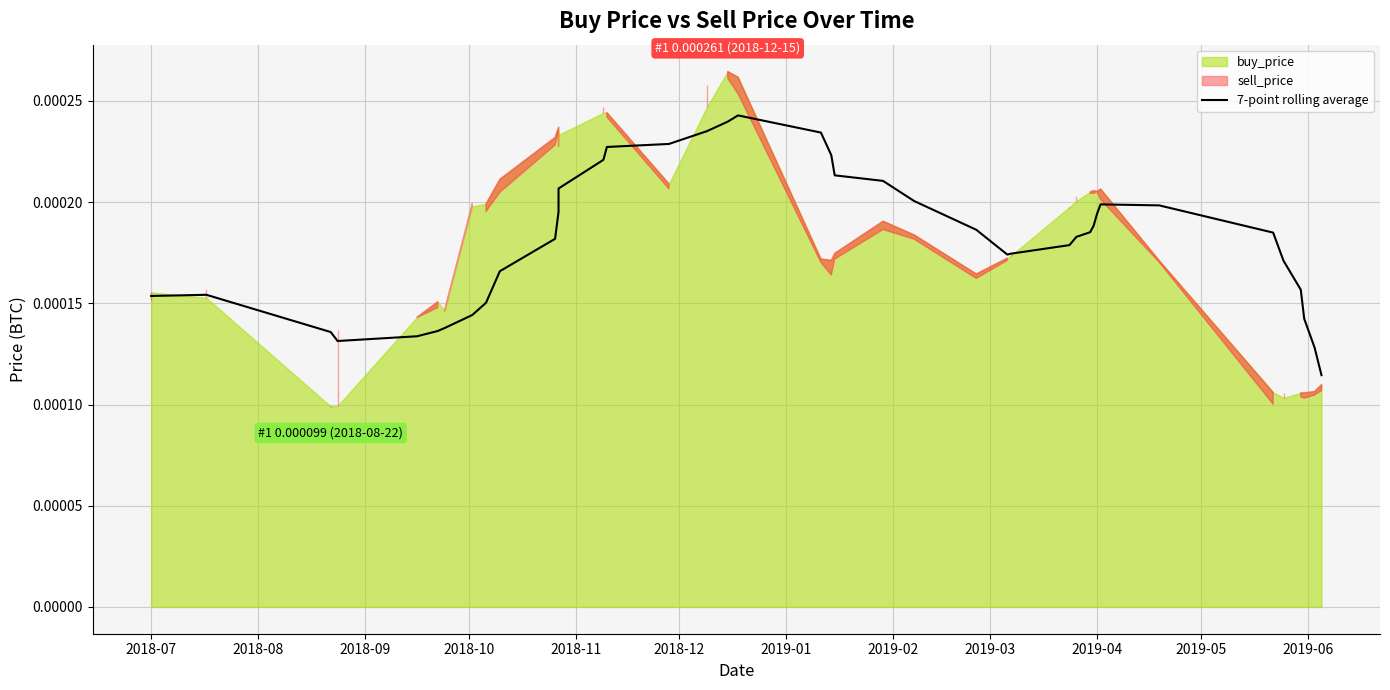

True or false: there are more than 2 points higher than both neighbors.

True